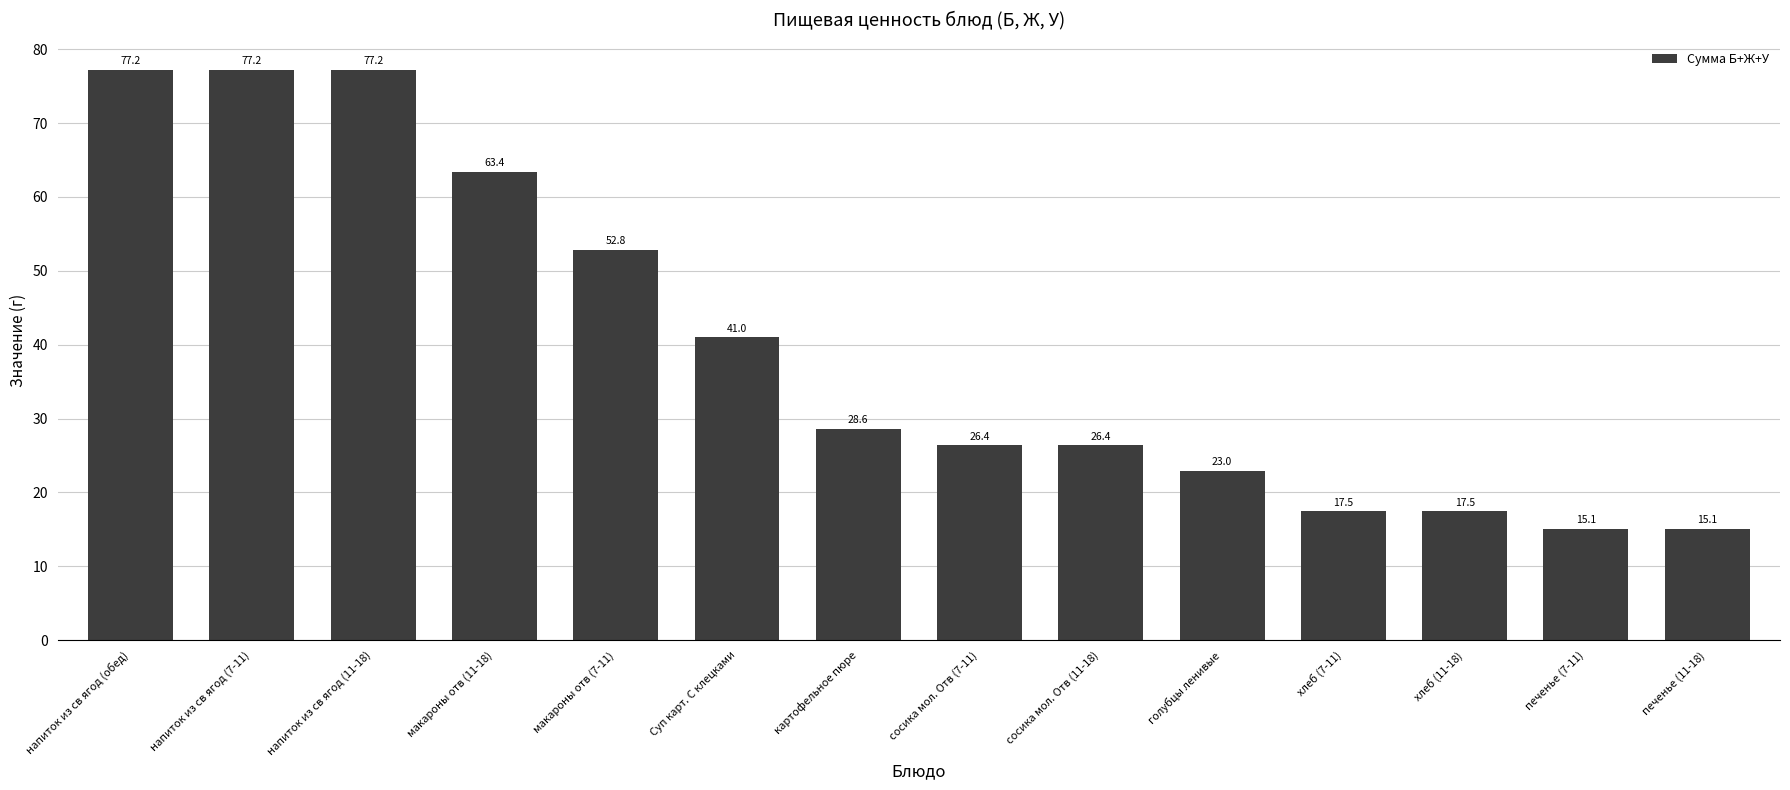

What is the sum of the values at печенье (11-18) and голубцы ленивые?

38.1